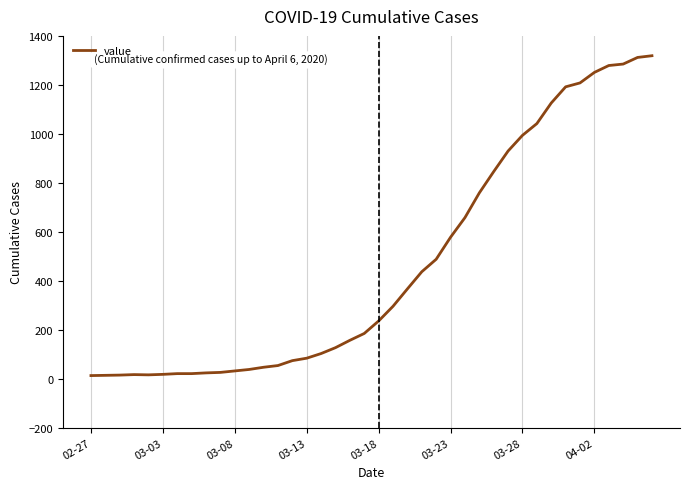

Is this an area chart (filled region under the line)?

No